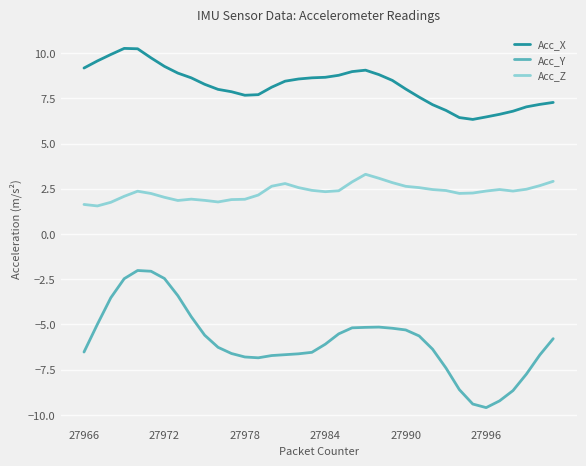

List the series in order of their peak value, lowest first.

Acc_Y, Acc_Z, Acc_X